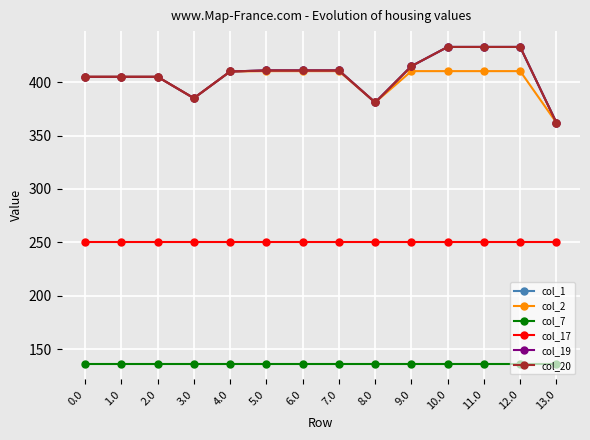

True or false: col_7 and col_19 cross at least once.

False